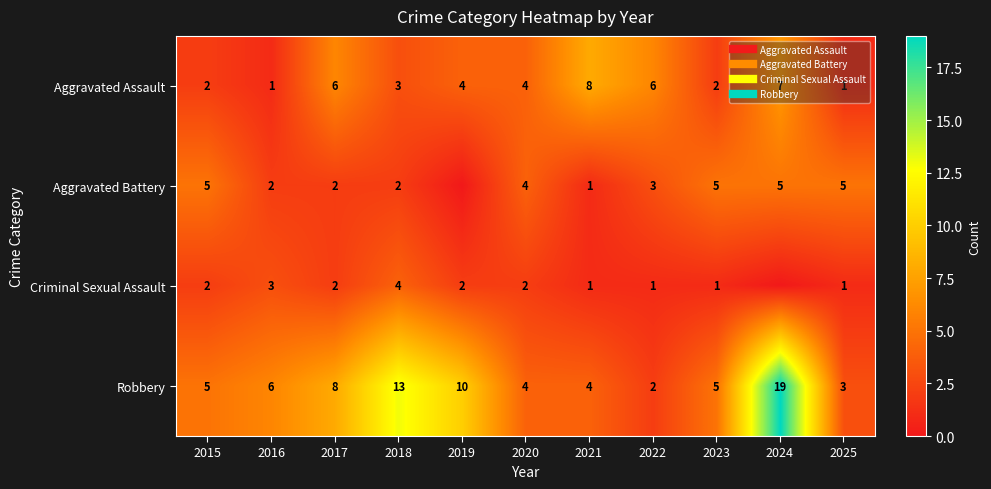

Is the value of Aggravated Assault at 2024 greater than the value of Criminal Sexual Assault at 2018?

Yes